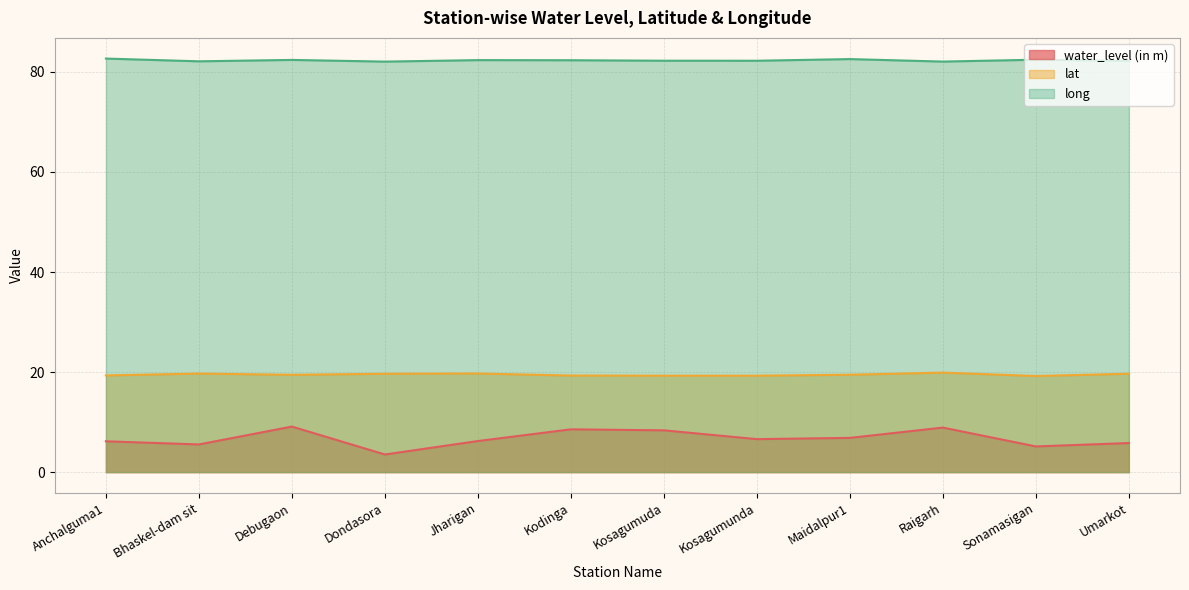

True or false: long and water_level (in m) intersect in this chart.

False